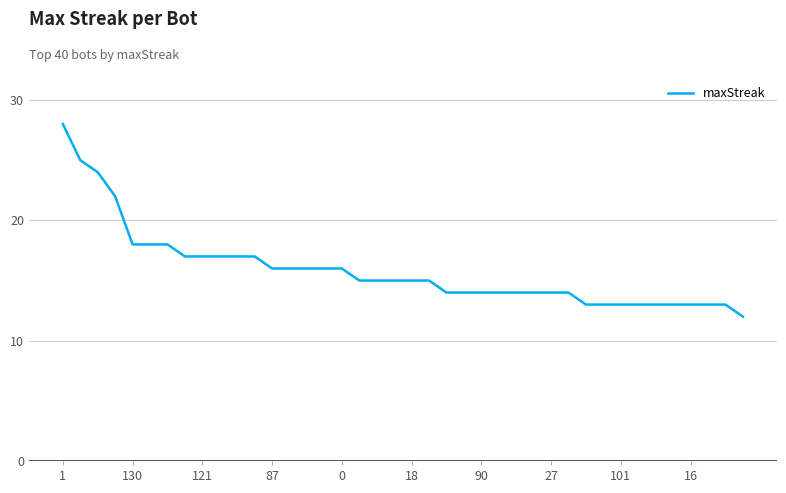

What is the minimum value shown in the chart?

12